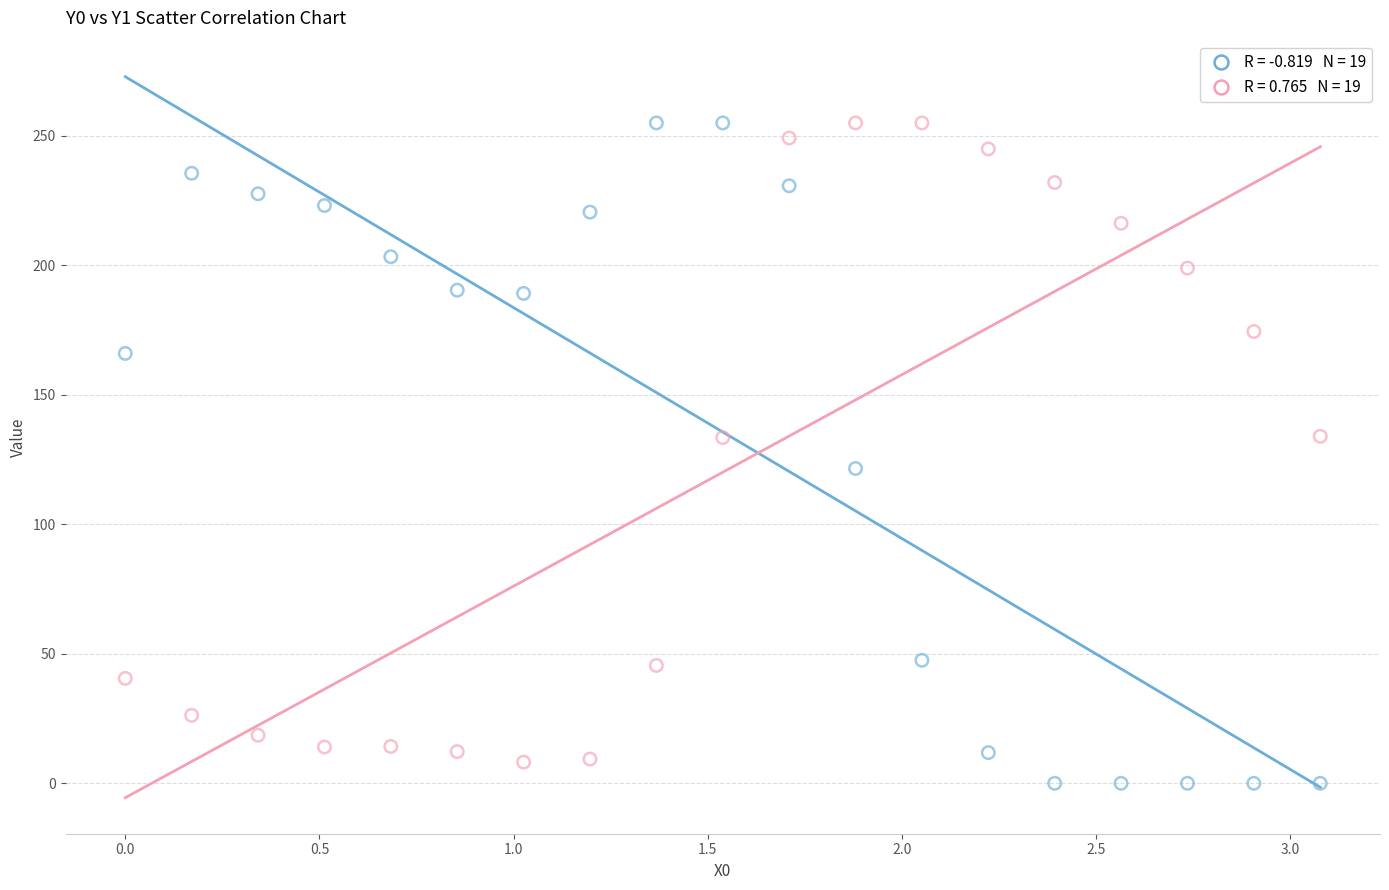

Across all data points, what is the range of X values (max minus min)?

3.1